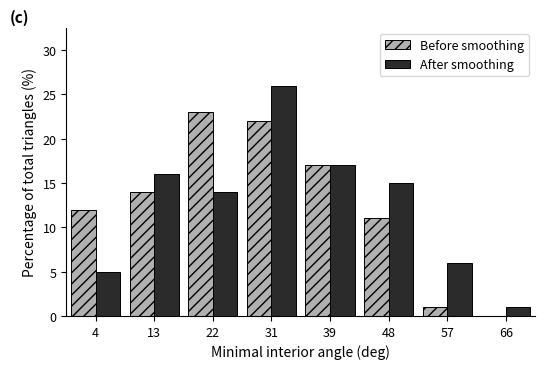

Reading left to right, list all the values displayed in this chart.

Before smoothing: 4=12.0	13=14.0	22=23.0	31=22.0	39=17.0	48=11.0	57=1.0	66=0.0
After smoothing: 4=5.0	13=16.0	22=14.0	31=26.0	39=17.0	48=15.0	57=6.0	66=1.0